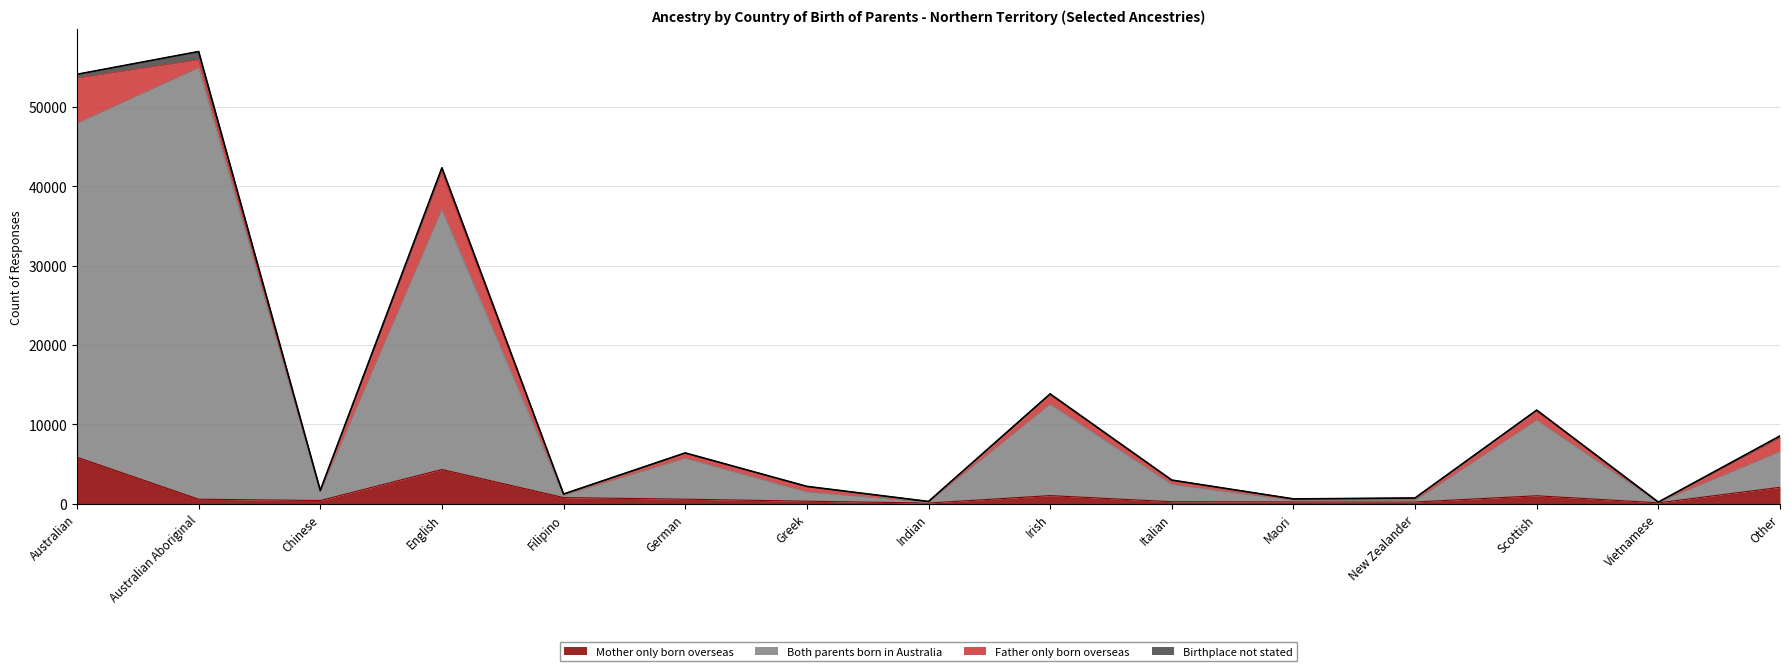

Which category has the lowest value in the Mother only born overseas series?

Indian